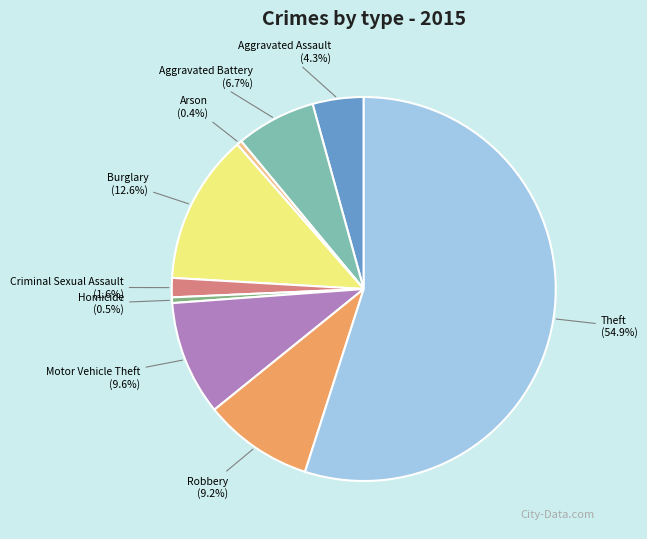

What is the total percentage of Aggravated Battery and Homicide?

7.2%